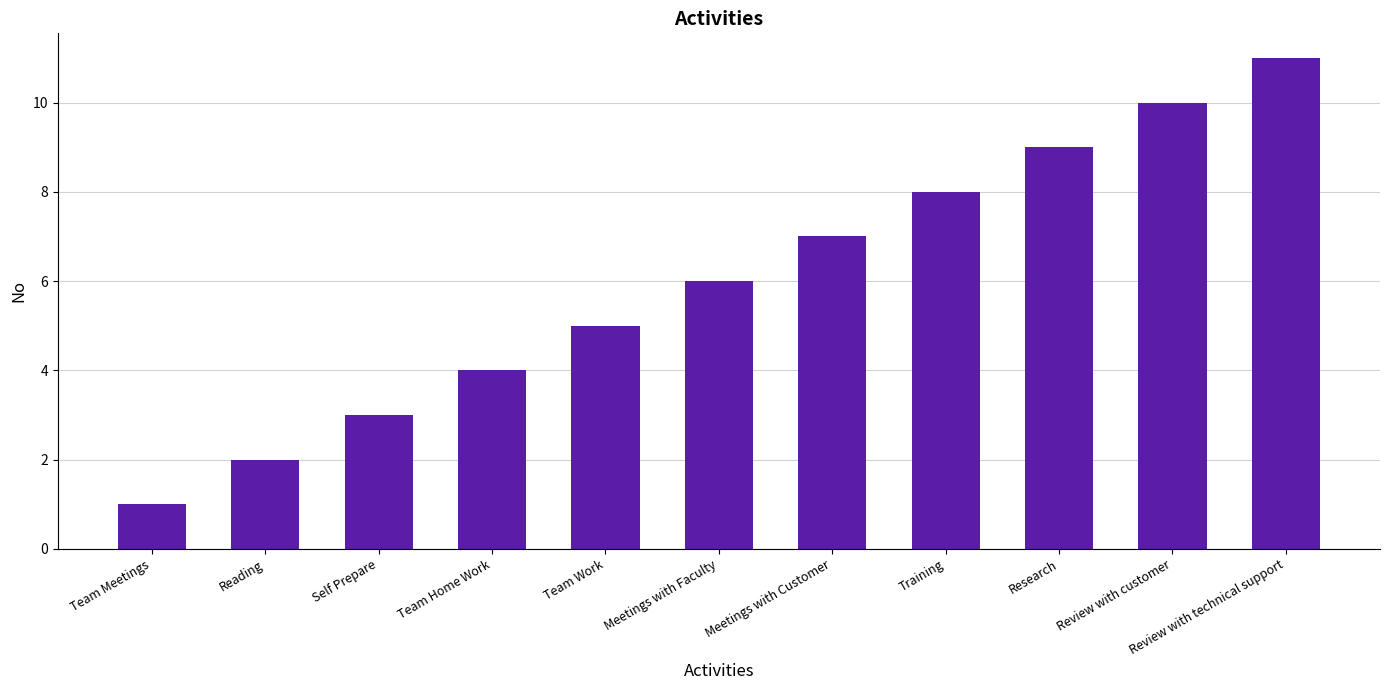

What is the average value?

6